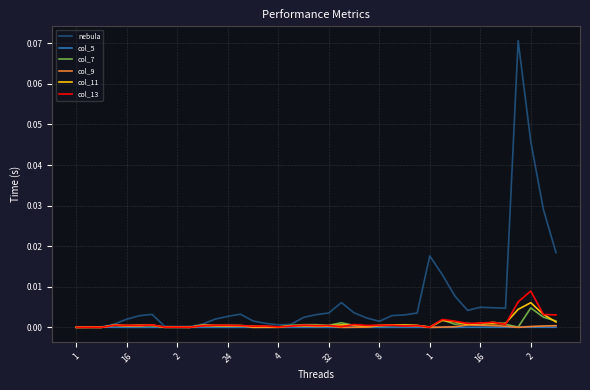

True or false: col_7 has more than 1 interior local peaks.

True